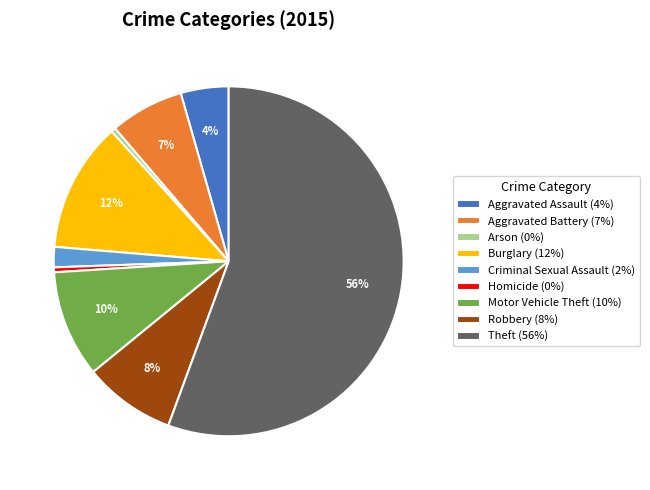

Is it true that Criminal Sexual Assault is 2% of the pie?

True